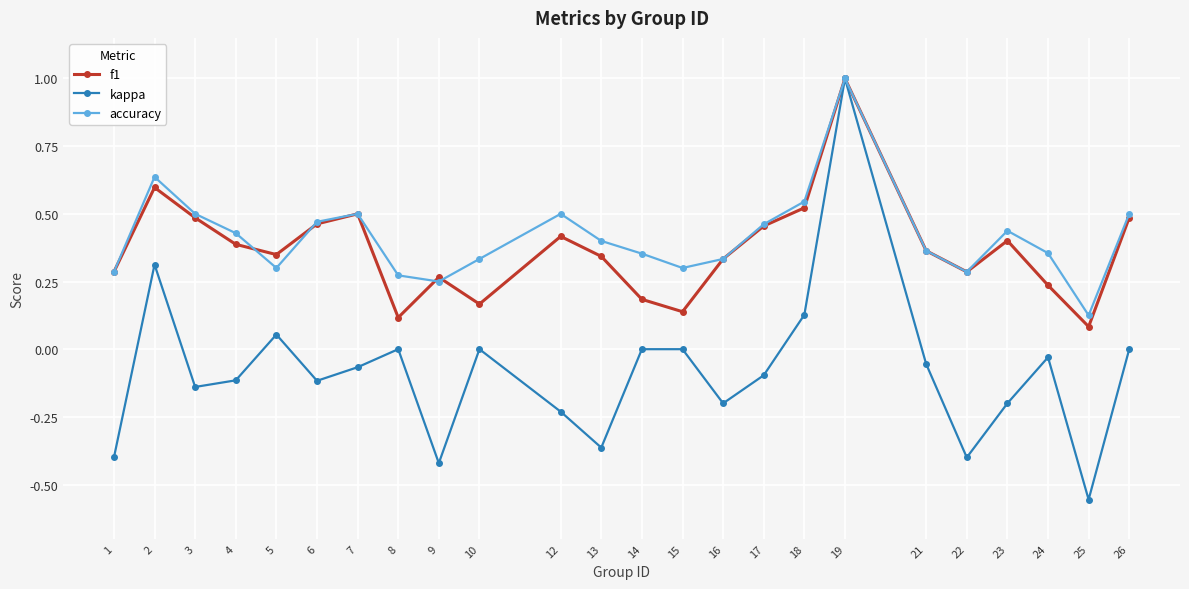

What is the difference between the maximum and minimum values in the kappa series?

1.6